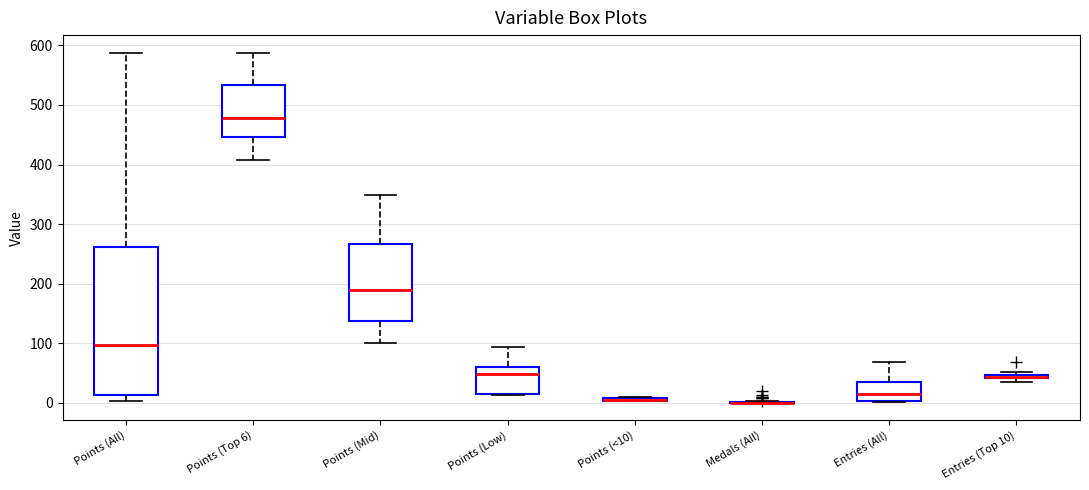

Comparing the boxes themselves (not the whiskers), which one is the tallest?

Points (All)